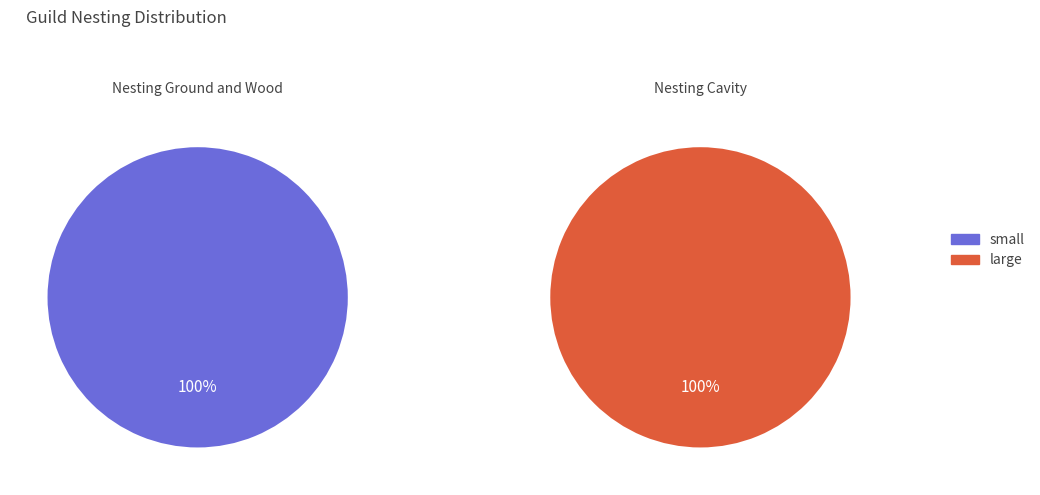

Combined, do small and large account for over 50%?

Yes